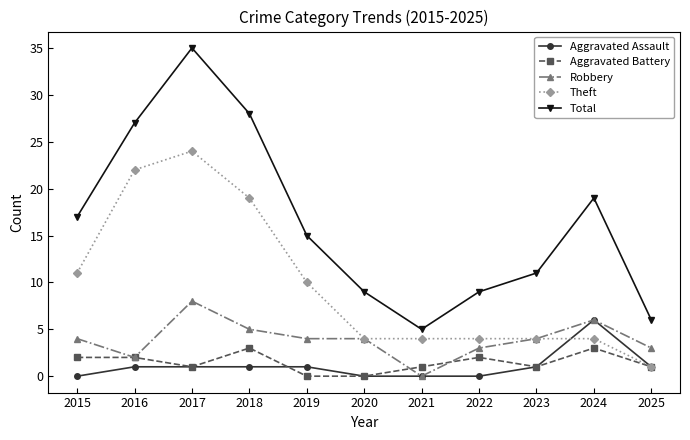

How many distinct data groups are displayed?

5